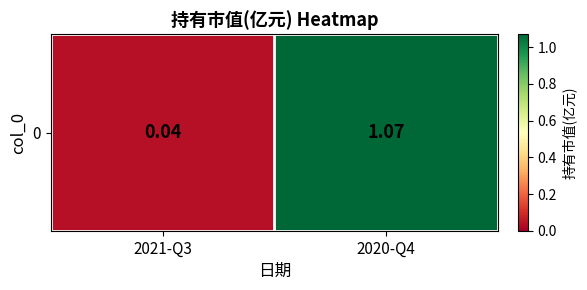

At which category does the chart reach its peak across all series?

2020-Q4